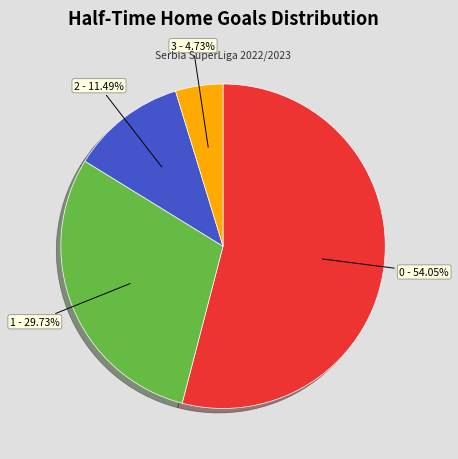

Does any single category account for the majority?

Yes